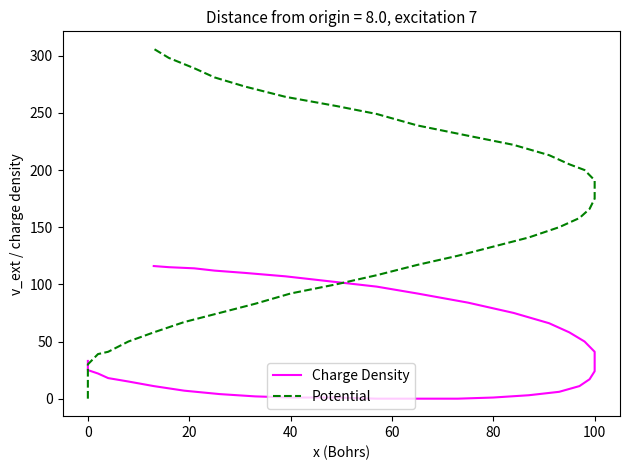

How many values in the Charge Density series exceed 29?

19